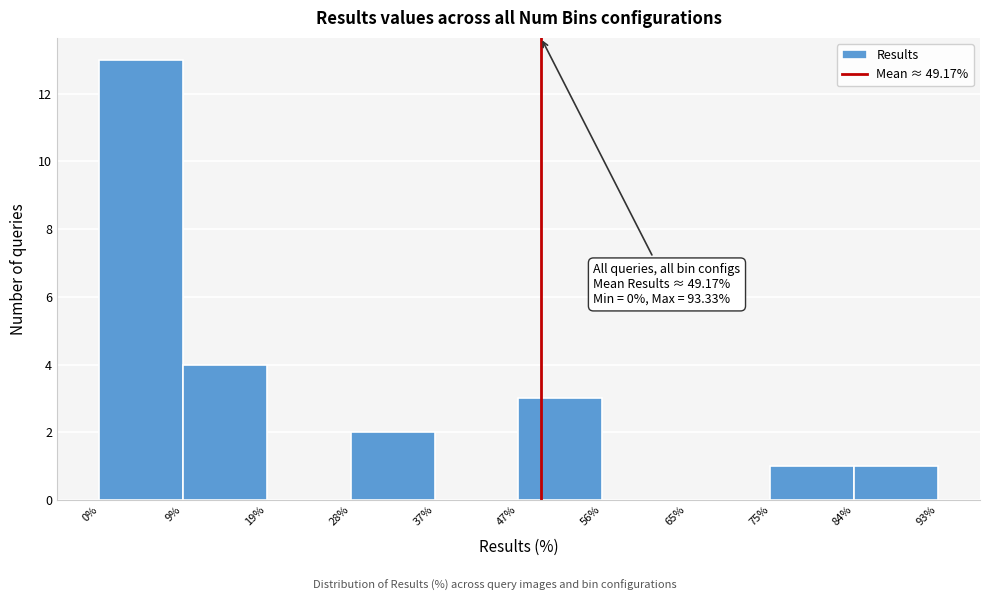

Over which range of the x-axis is the bar tallest?

0% to 9%